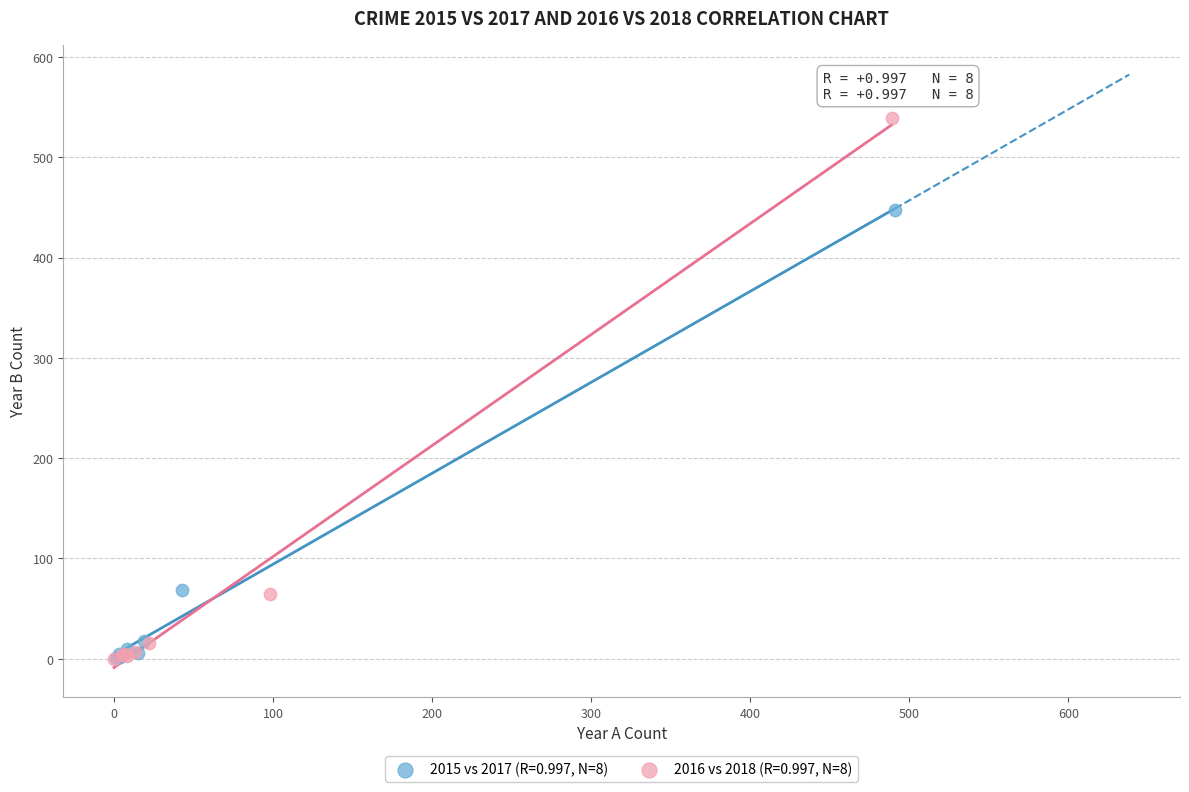

Which series reaches the maximum Y coordinate?

2016 vs 2018 (R=0.997, N=8)